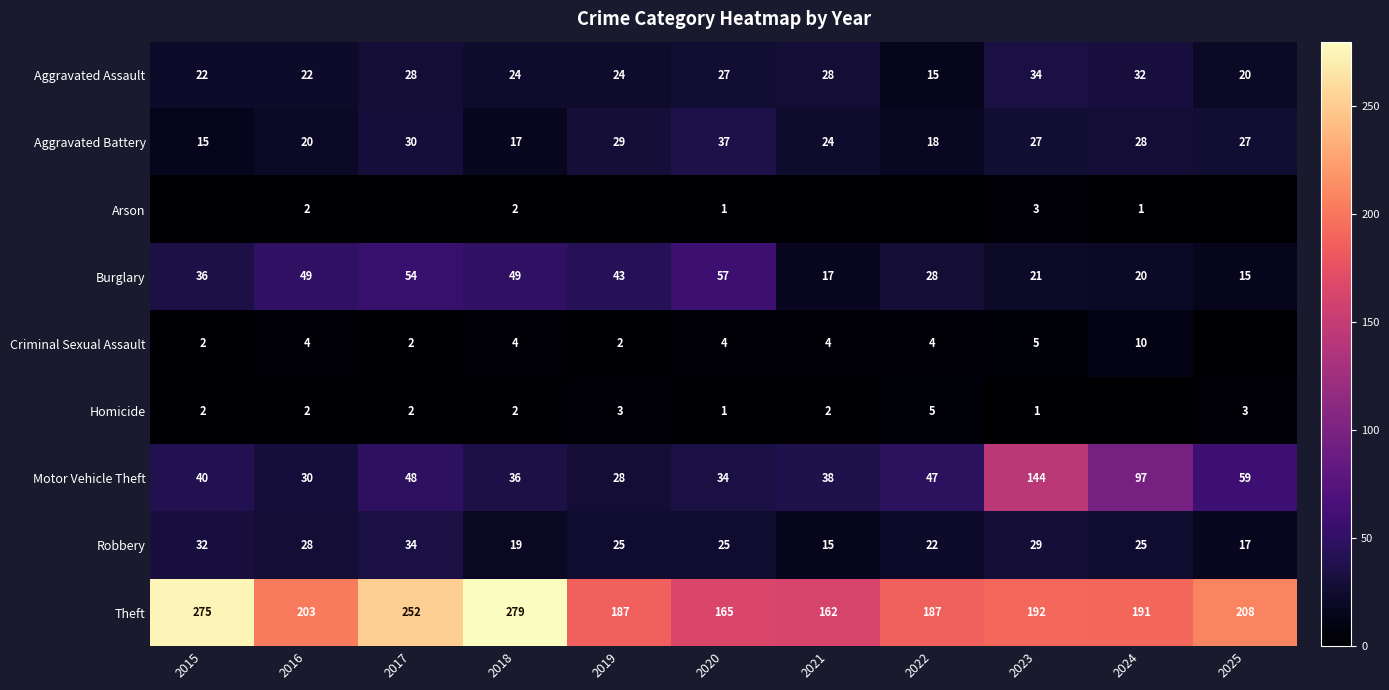

What value does the Burglary series have at 2015, to the nearest 5?

35